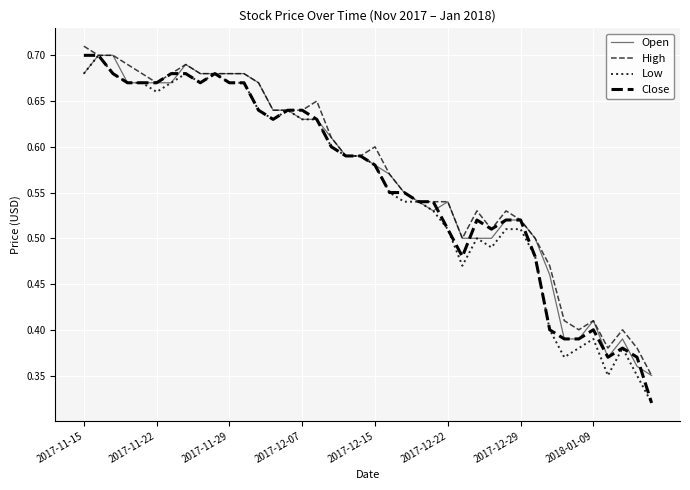

How many lines are shown in the chart?

4